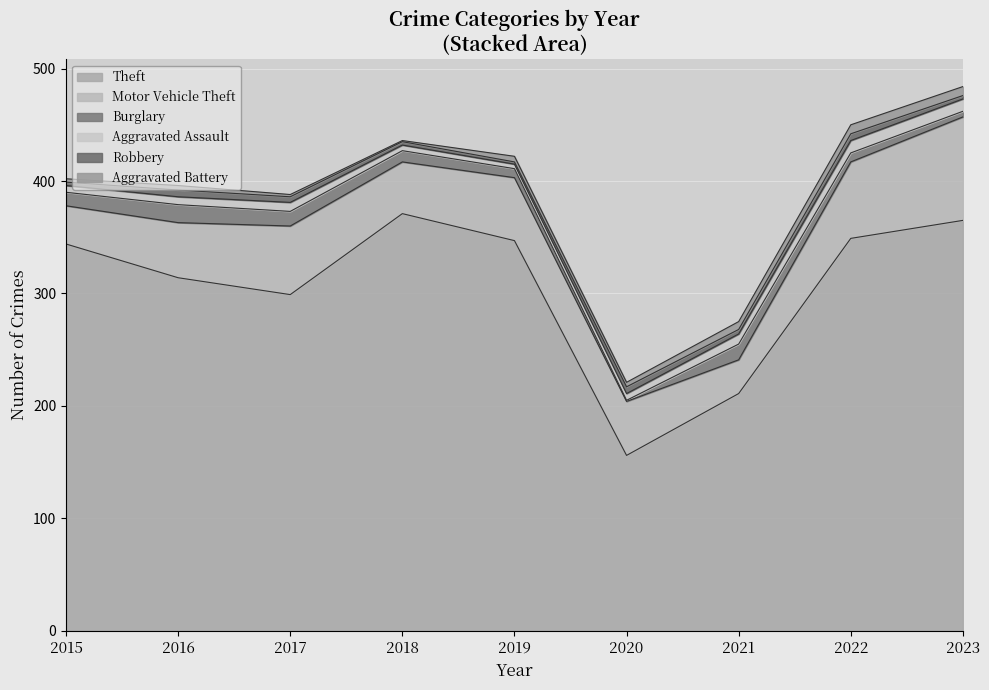

At which label is Aggravated Assault closest to 7?

2016